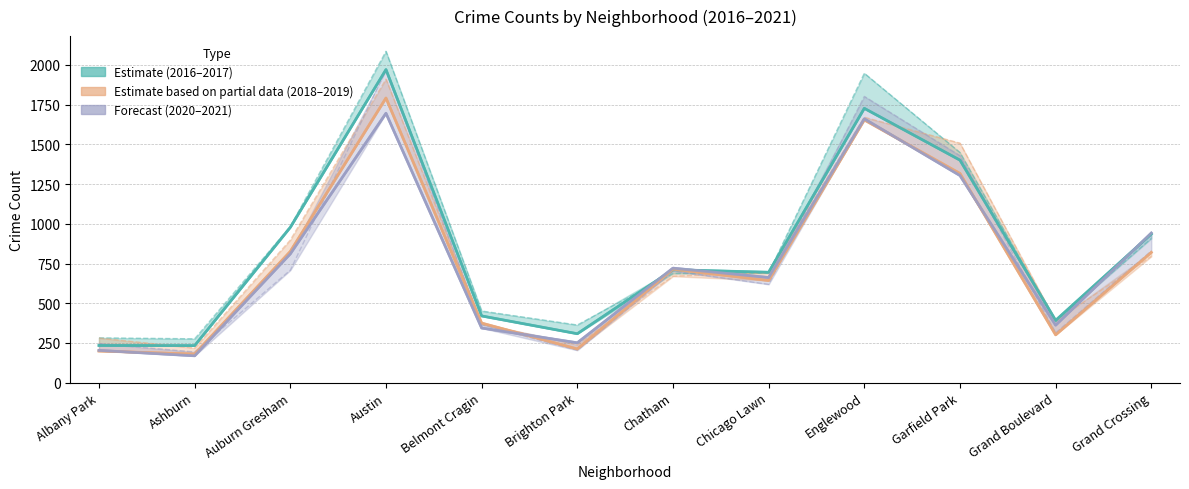

Reading left to right, transcribe all the data shown in this chart.

2016: 282	276	983	2086	451	363	687	690	1948	1449	384	908
2017: 234	233	978	1971	420	308	711	695	1727	1401	392	936
2018: 281	218	898	1911	368	239	670	691	1671	1508	388	795
2019: 199	180	826	1792	375	212	714	643	1654	1317	301	820
2020: 246	193	708	1967	365	204	703	619	1802	1429	313	829
2021: 203	169	811	1696	344	251	721	662	1661	1304	362	942